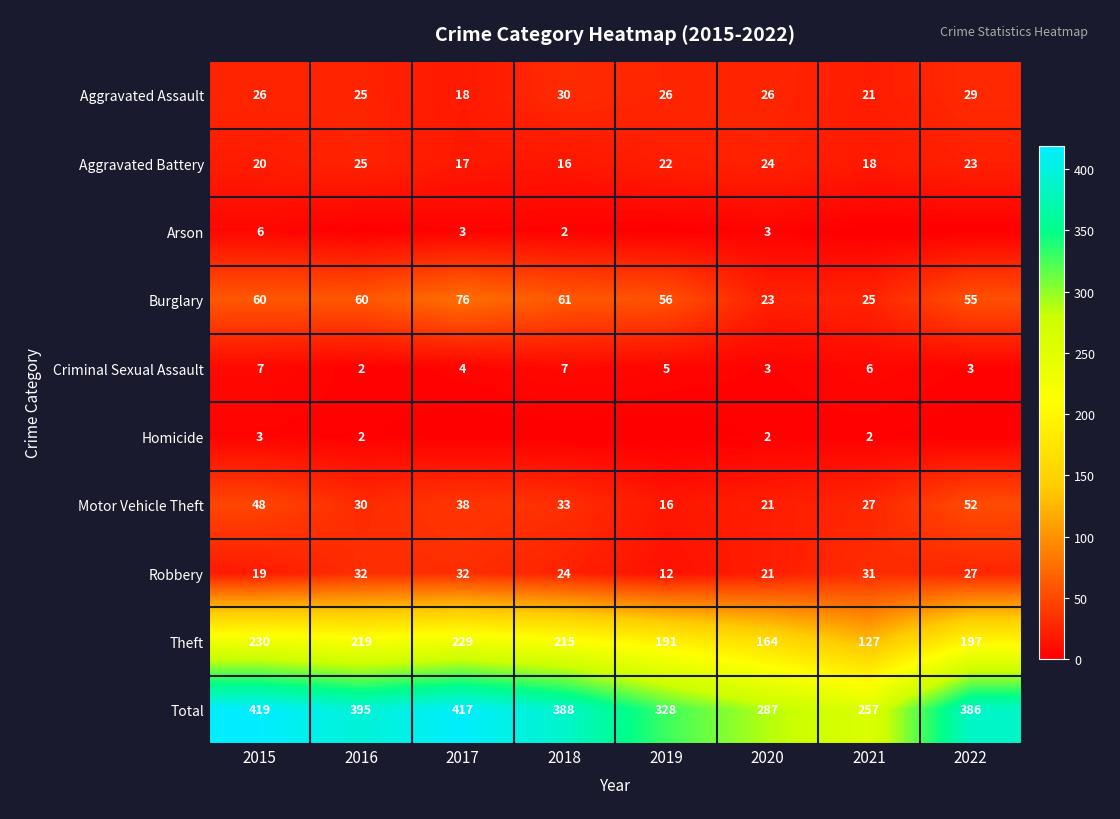

What is the difference between the maximum and second lowest values in the Aggravated Assault series?

9